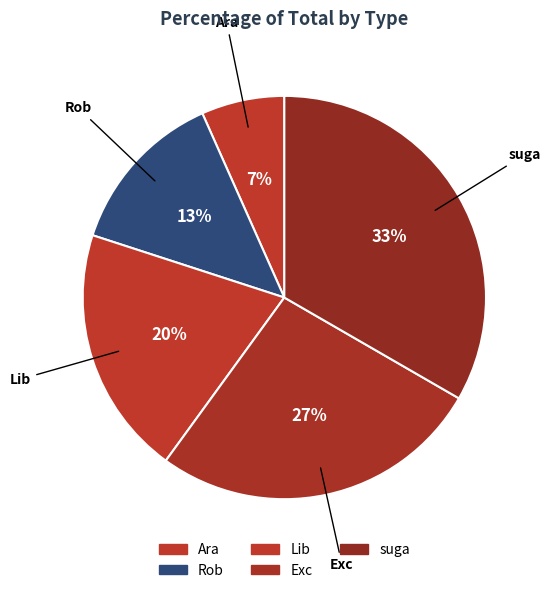

True or false: suga accounts for 24% of the total.

False